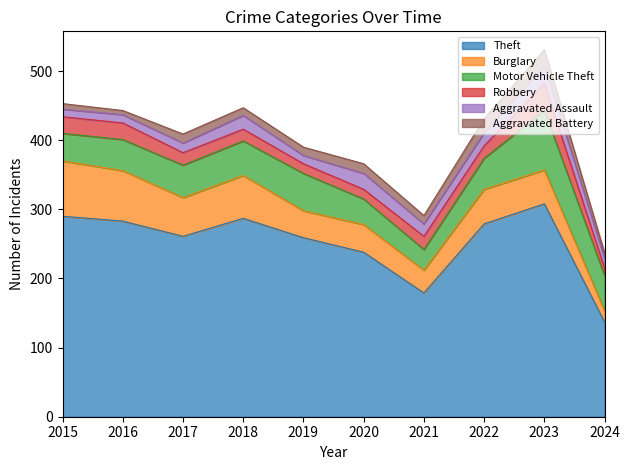

What is the total value across all series at 2021?

291